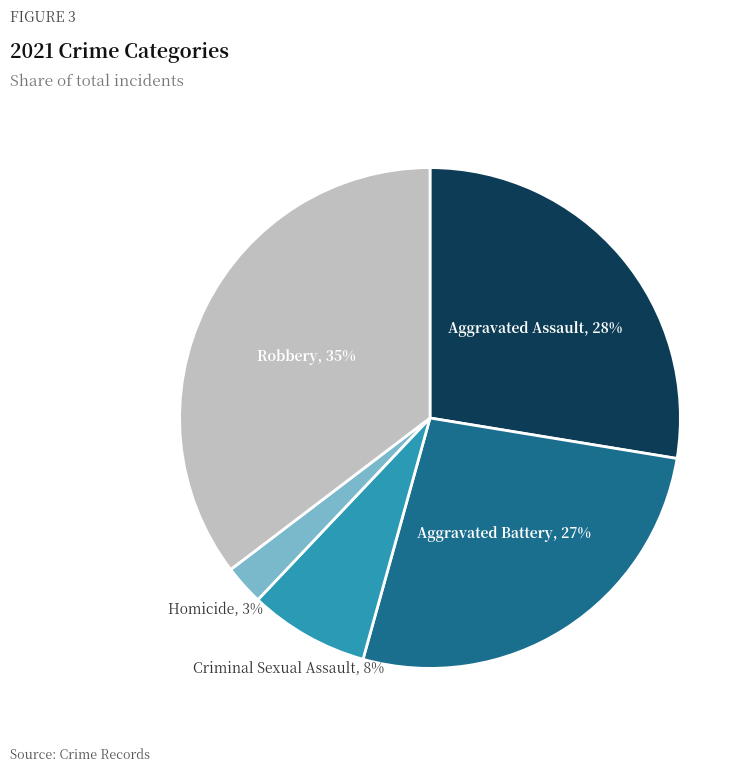

Count the number of slices in the pie.

5